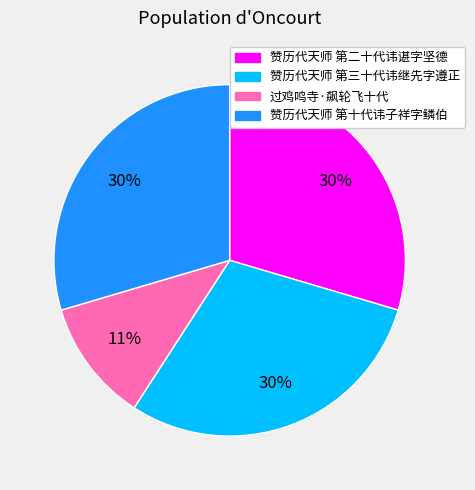

To the nearest percent, what is the average slice percentage?

25%